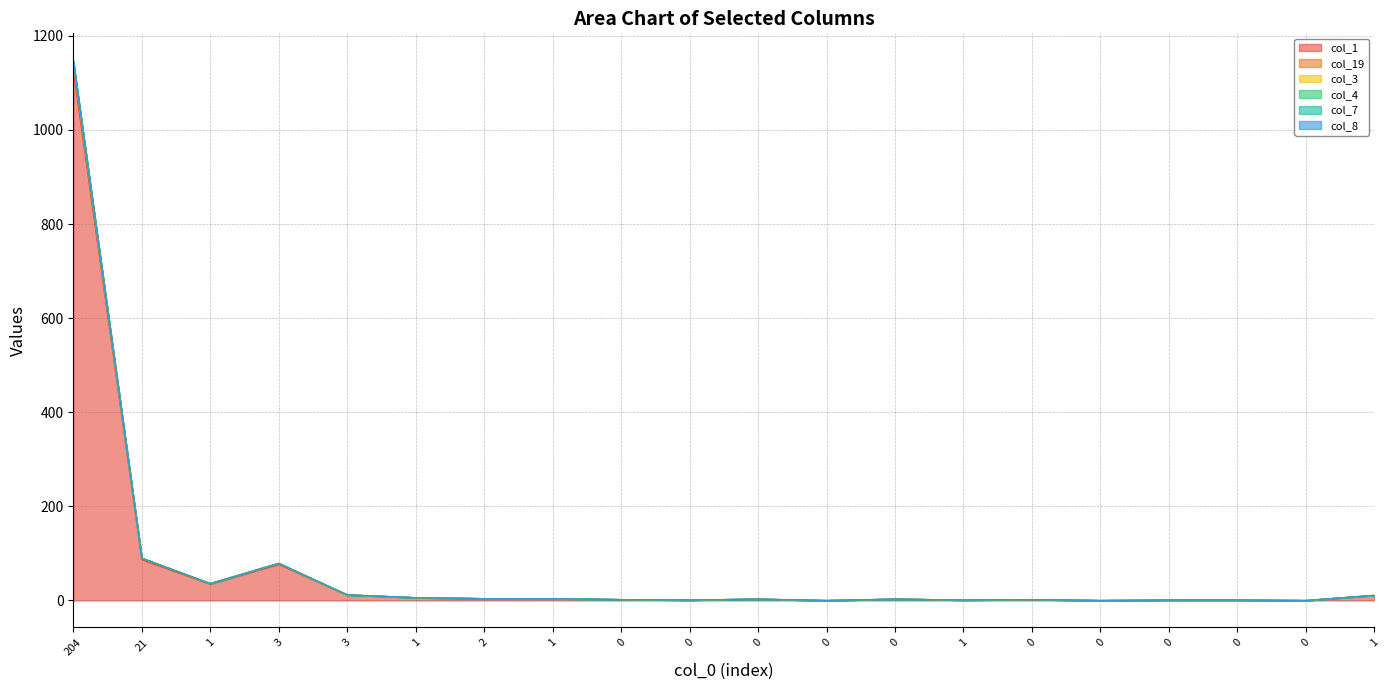

Reading left to right, transcribe all the data shown in this chart.

col_1: 1127	87	35	77	12	6	4	4	2	1	3	0	3	1	2	0	1	1	0	11
col_19: 1143	90	36	79	12	6	4	4	2	1	3	0	3	1	2	0	1	1	0	11
col_3: 1148	90	36	79	12	6	4	4	2	1	3	0	3	1	2	0	1	1	0	11
col_4: 1146	90	36	79	12	6	4	4	2	1	3	0	3	1	2	0	1	1	0	11
col_7: 1145	90	36	79	12	6	4	4	2	1	3	0	3	1	2	0	1	1	0	11
col_8: 1144	90	36	79	12	6	4	4	2	1	3	0	3	1	2	0	1	1	0	11